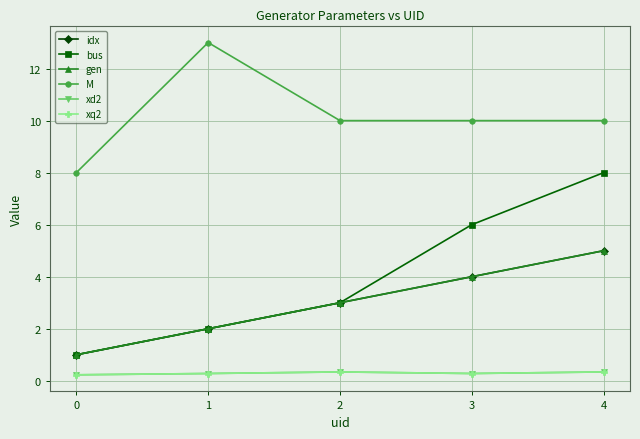

Does the chart have visible grid lines?

Yes